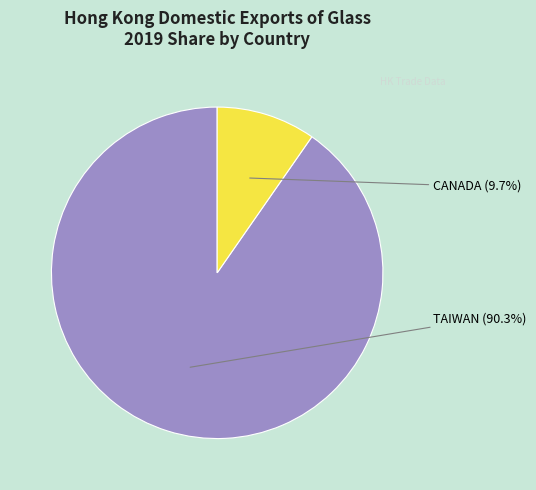

What percentage is the CANADA slice, to the nearest percent?

10%